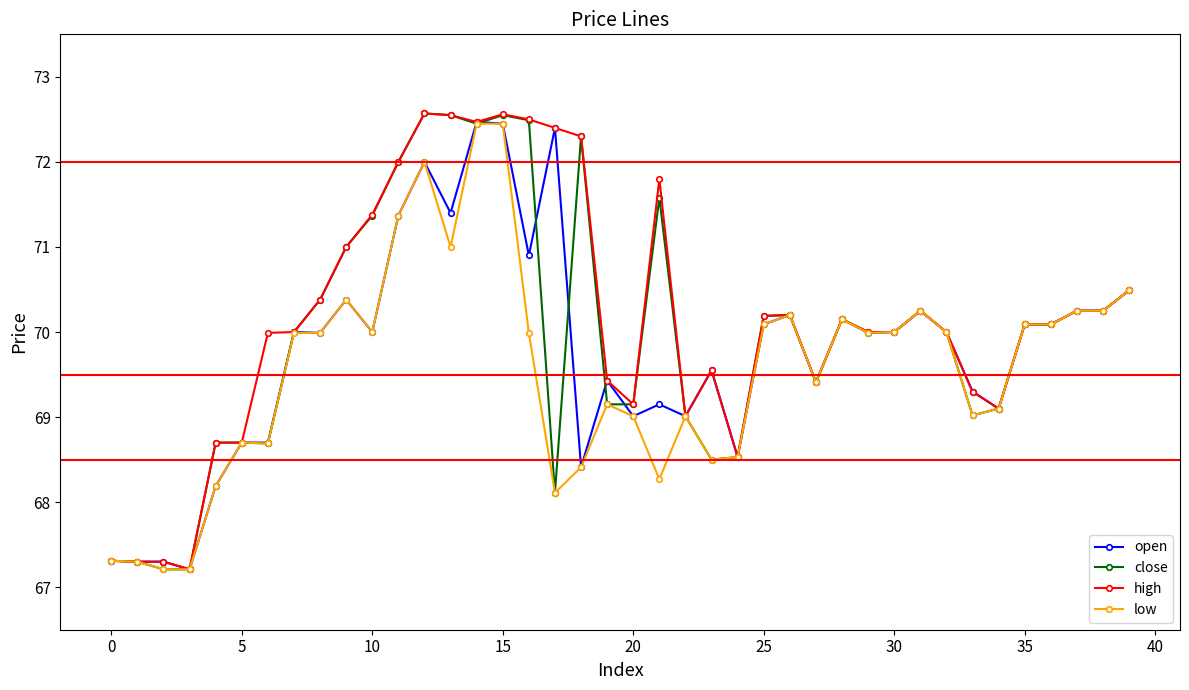

True or false: high has more than 2 interior local peaks.

True